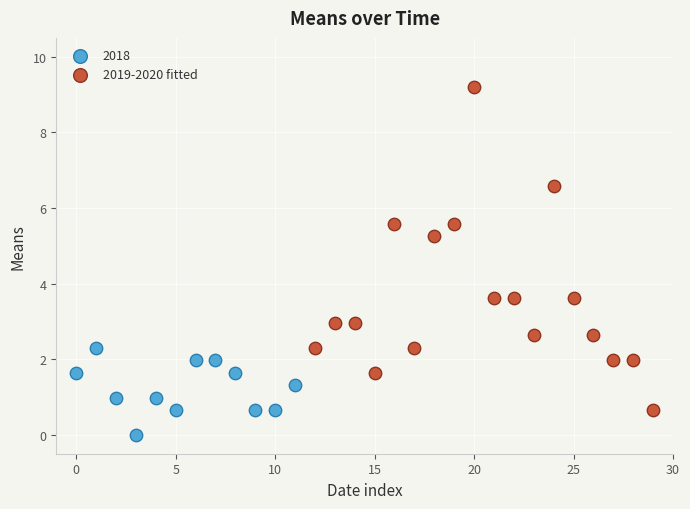

Which series reaches the maximum Y coordinate?

2019-2020 fitted